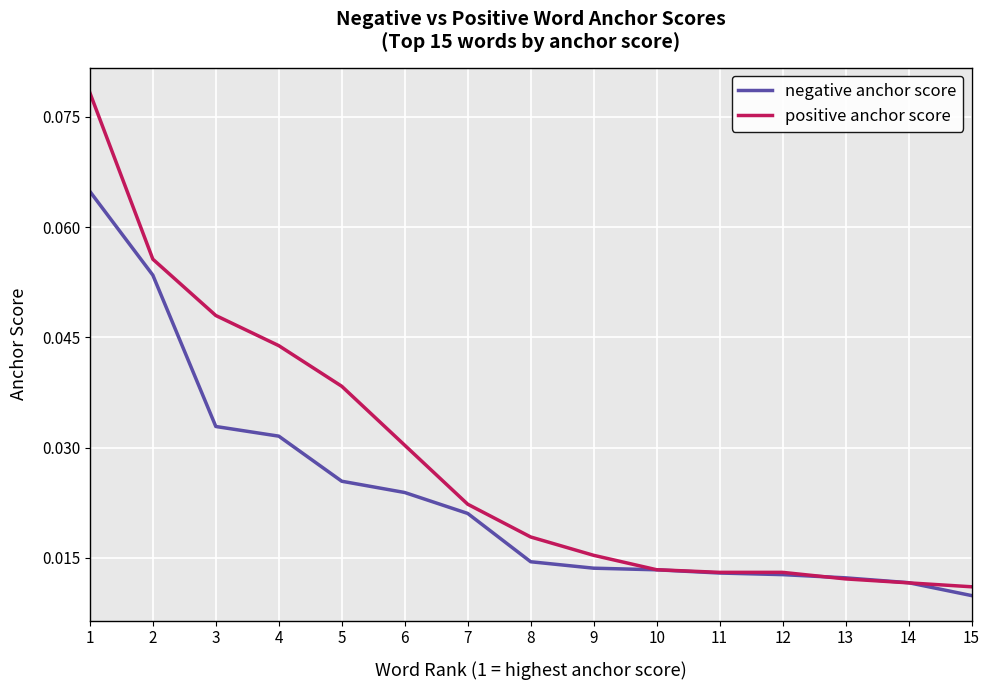

After their last crossing, which series has the higher values: negative anchor score or positive anchor score?

positive anchor score